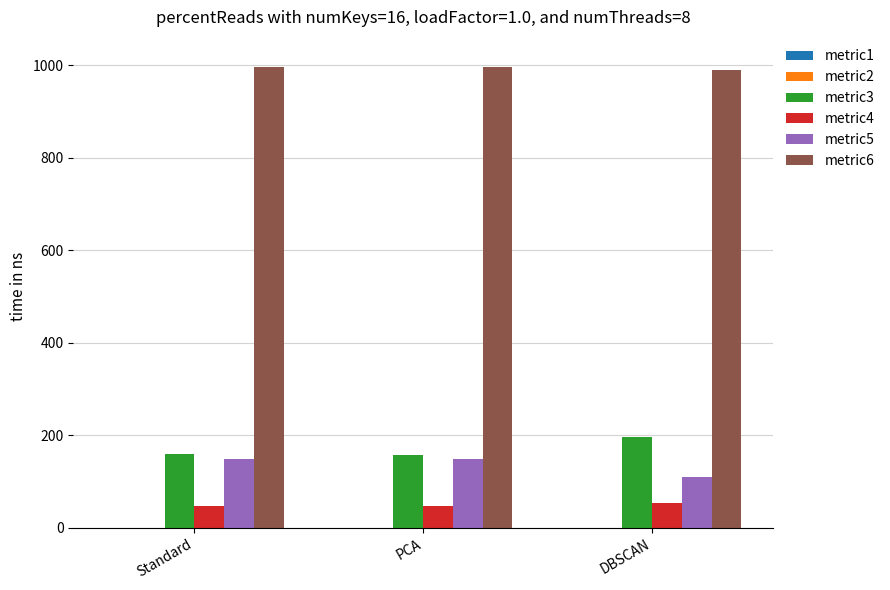

What is the greatest value displayed?

996.0